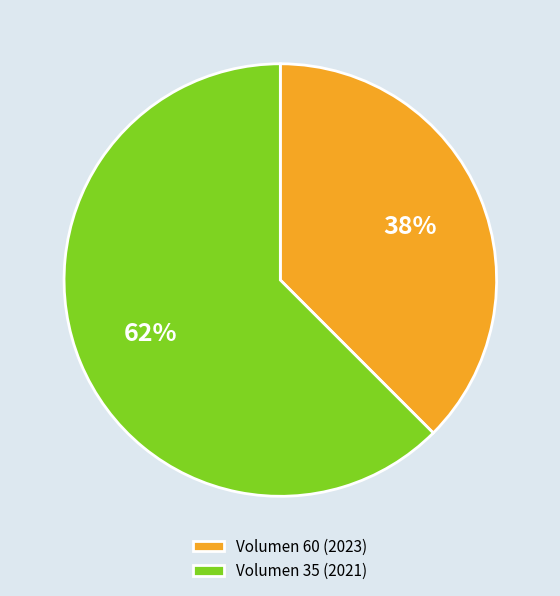

Which has a higher value, Volumen 35 (2021) or Volumen 60 (2023)?

Volumen 35 (2021)